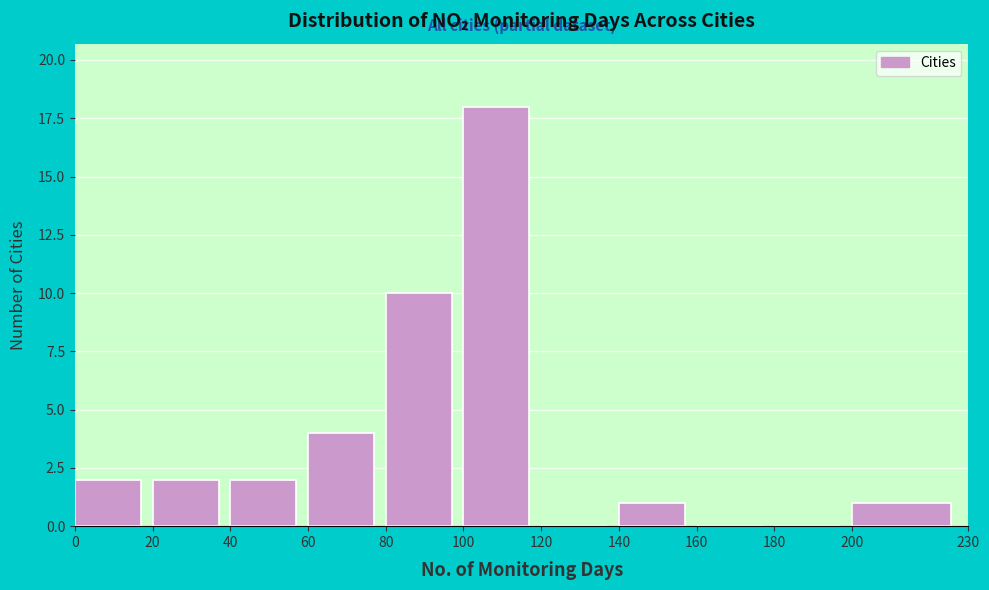

Reading left to right, transcribe this chart: for each bar, give the range it covers on the x-axis and its height. The values are not printed on the chart, so give them approximately, as read against the axis.

0 to 20: 2
20 to 40: 2
40 to 60: 2
60 to 80: 4
80 to 100: 10
100 to 120: 18
120 to 140: 0
140 to 160: 1
160 to 180: 0
180 to 200: 0
200 to 230: 1